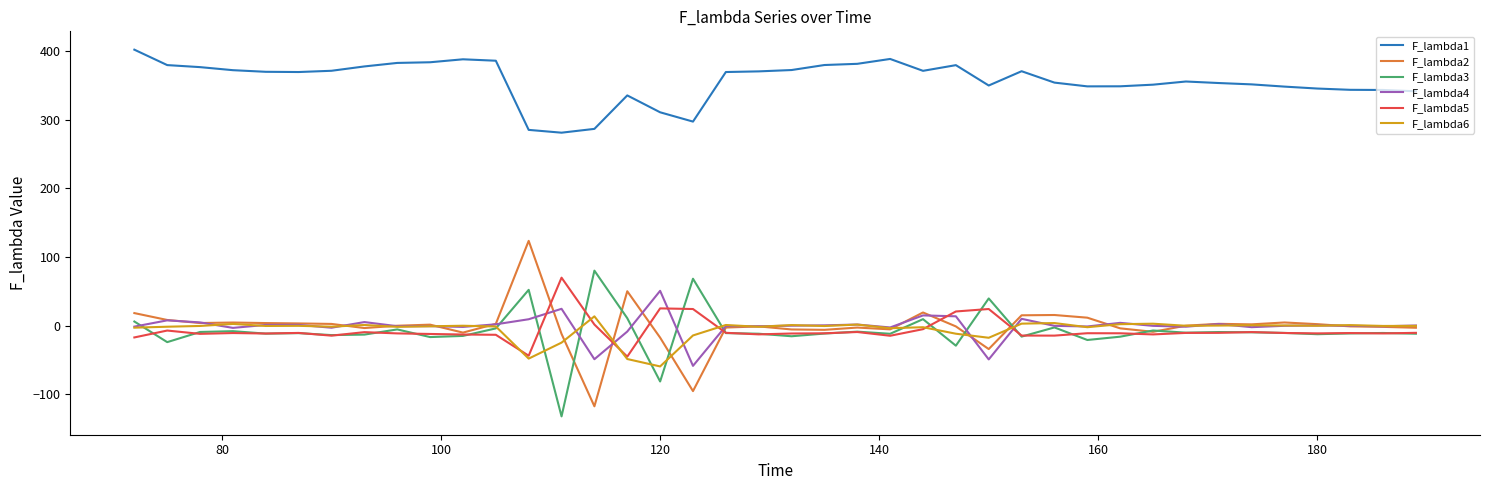

True or false: F_lambda3 and F_lambda1 cross at least once.

False